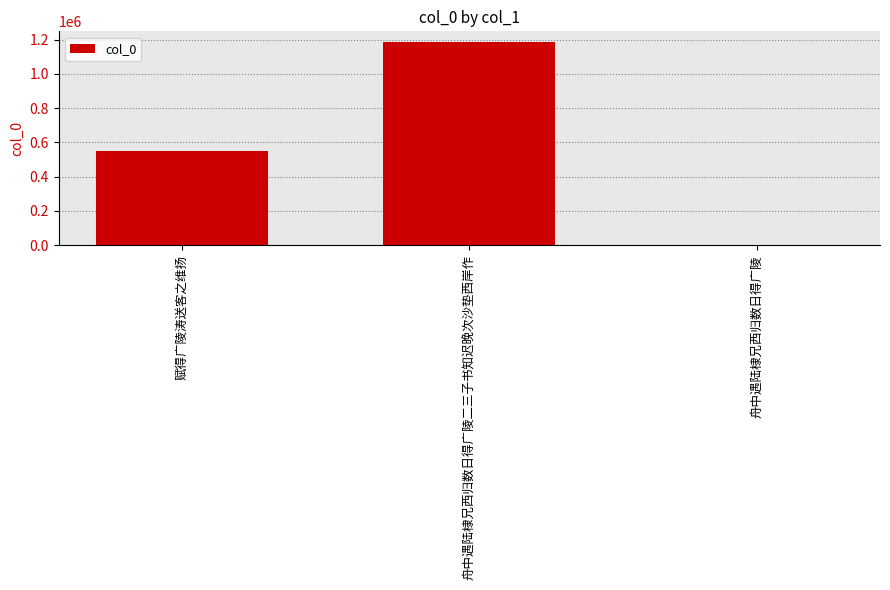

Reading left to right, transcribe all the data shown in this chart.

551300	1188682	4380